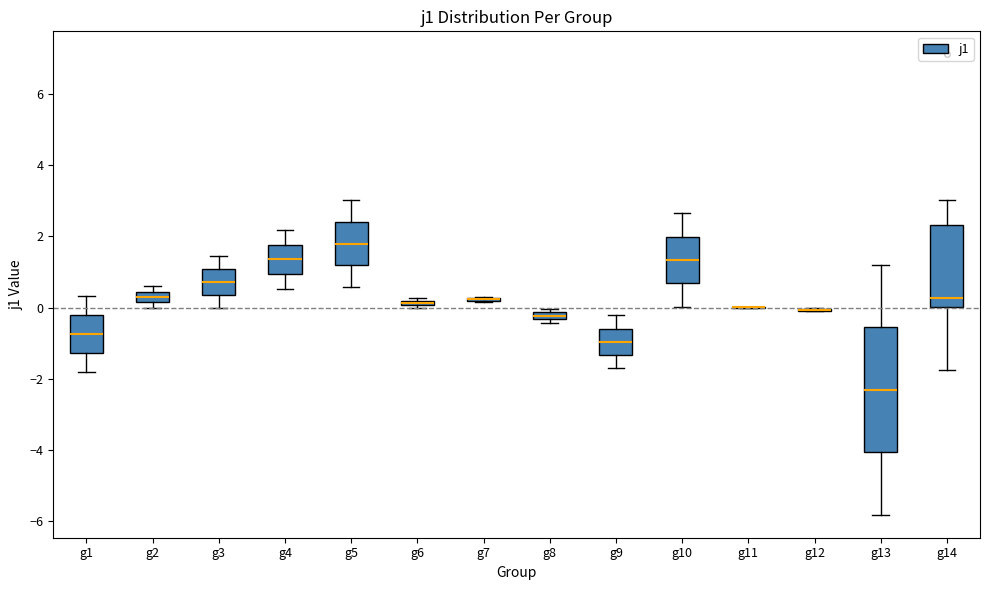

Comparing the boxes themselves (not the whiskers), which one is the tallest?

g13